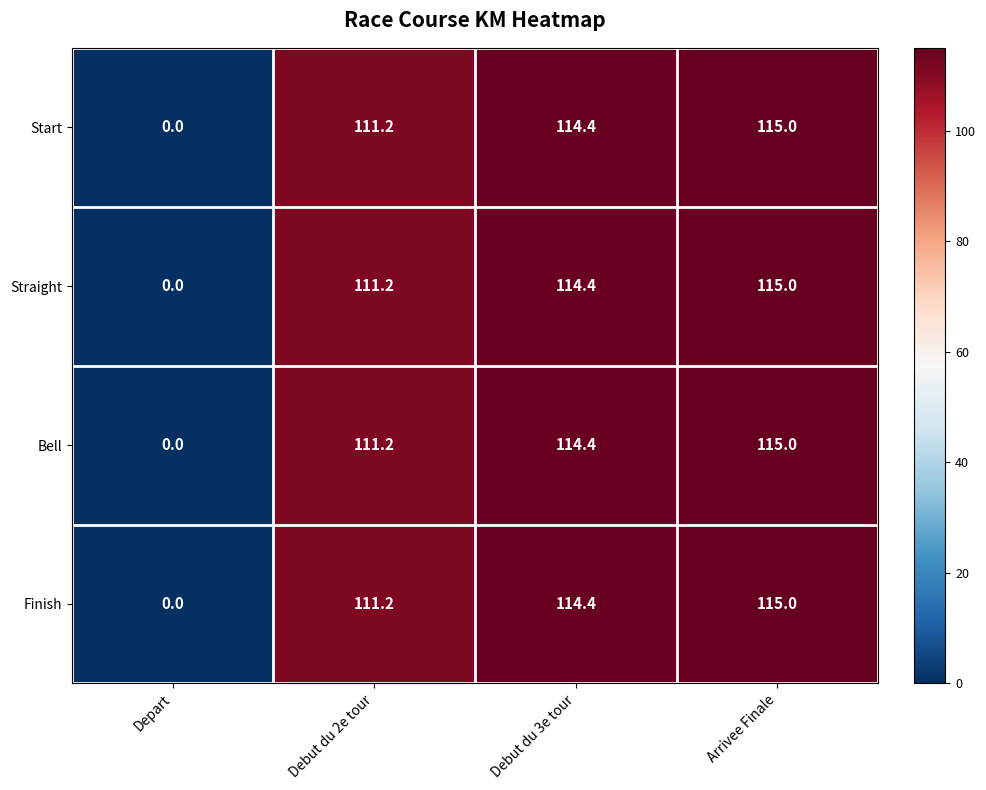

At how many categories does at least one series exceed 28?

3